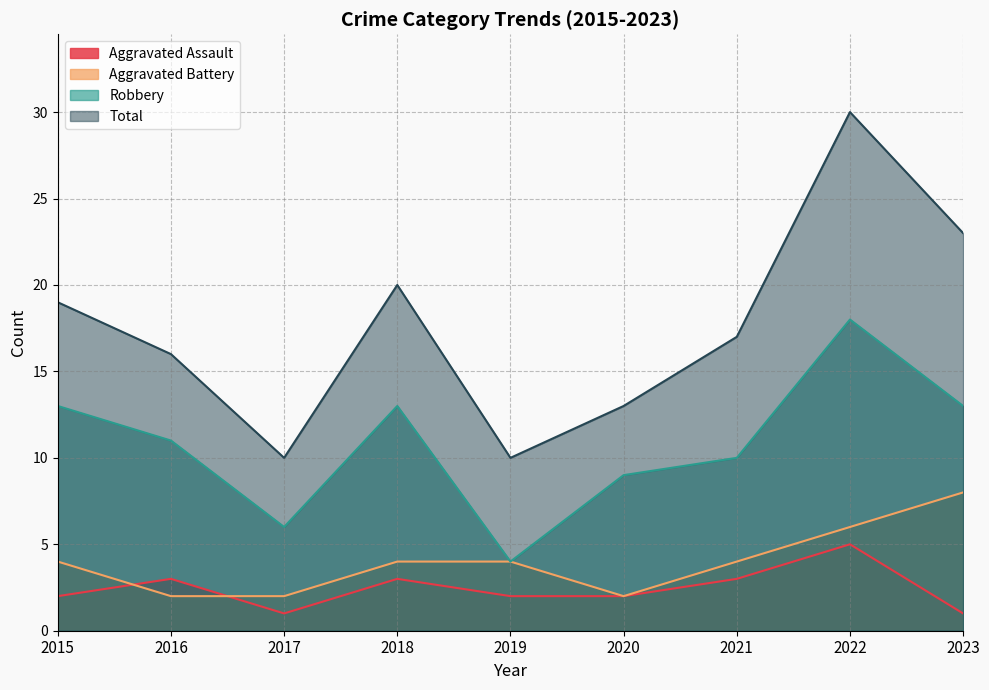

Reading left to right, extract all data points from this chart.

Aggravated Assault: 2015=2	2016=3	2017=1	2018=3	2019=2	2020=2	2021=3	2022=5	2023=1
Aggravated Battery: 2015=4	2016=2	2017=2	2018=4	2019=4	2020=2	2021=4	2022=6	2023=8
Robbery: 2015=13	2016=11	2017=6	2018=13	2019=4	2020=9	2021=10	2022=18	2023=13
Total: 2015=19	2016=16	2017=10	2018=20	2019=10	2020=13	2021=17	2022=30	2023=23